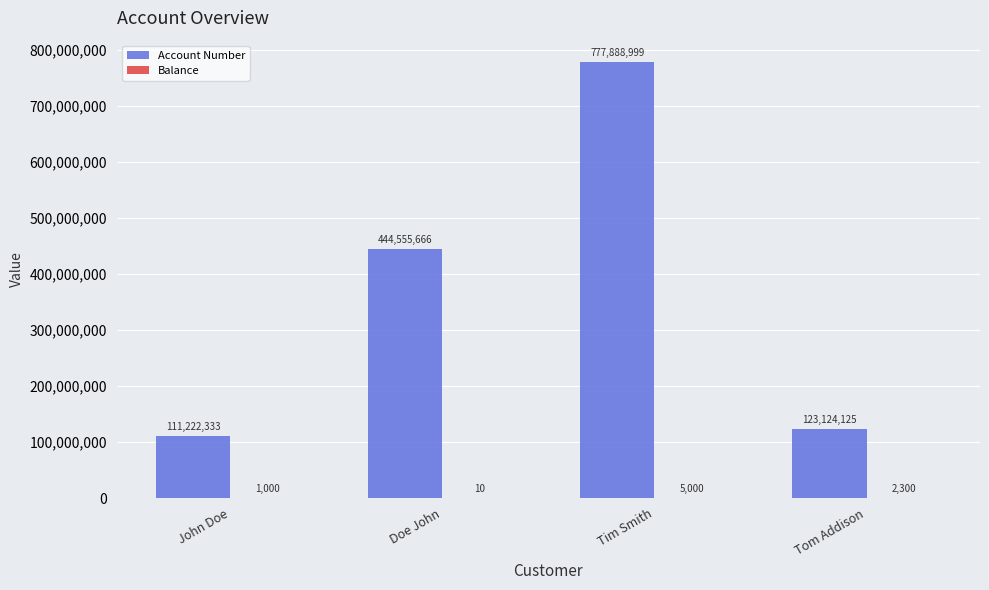

What is the maximum value shown in the chart?

777888999